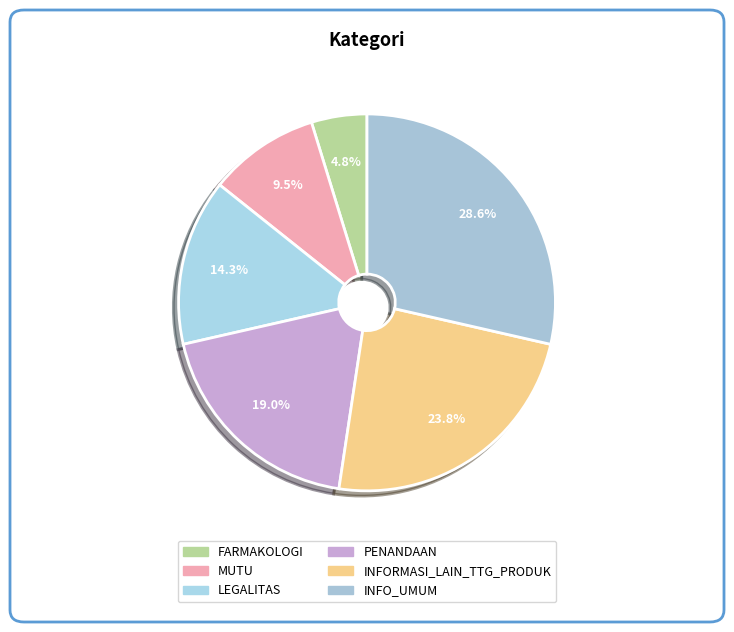

Does LEGALITAS account for over 50% of the chart?

No